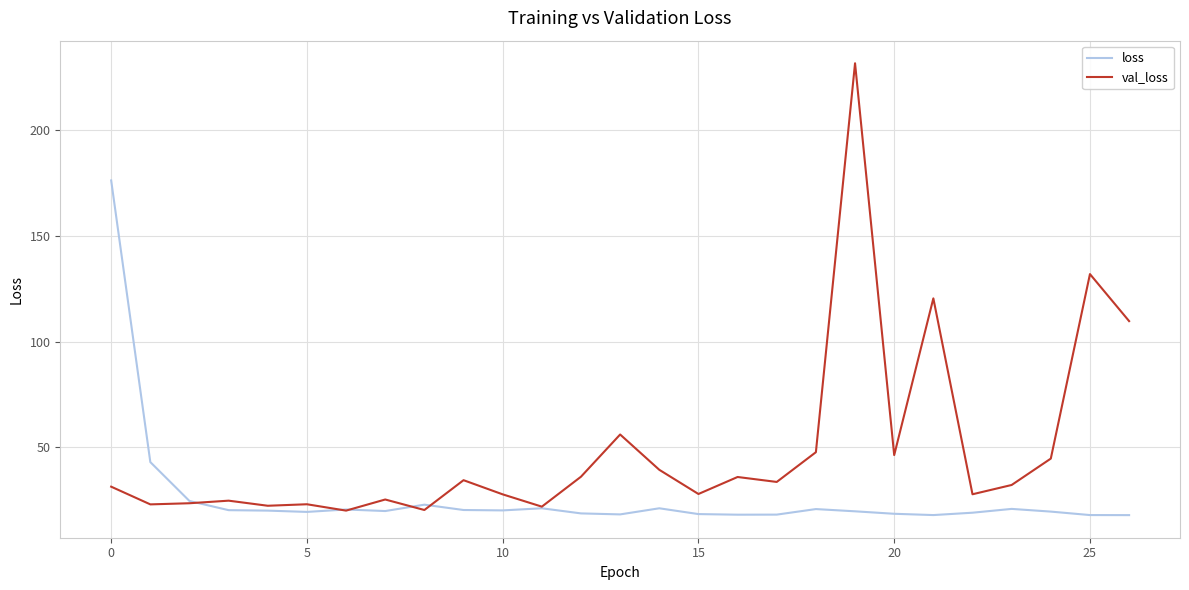

What is the maximum value shown in the chart?

231.7